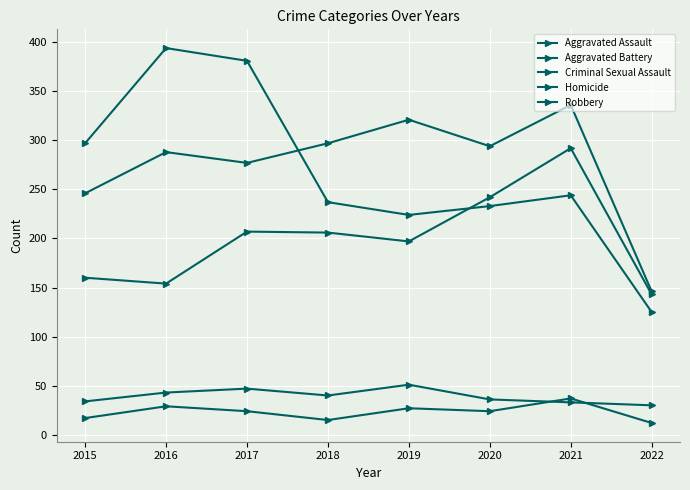

True or false: Homicide and Aggravated Assault cross at least once.

False